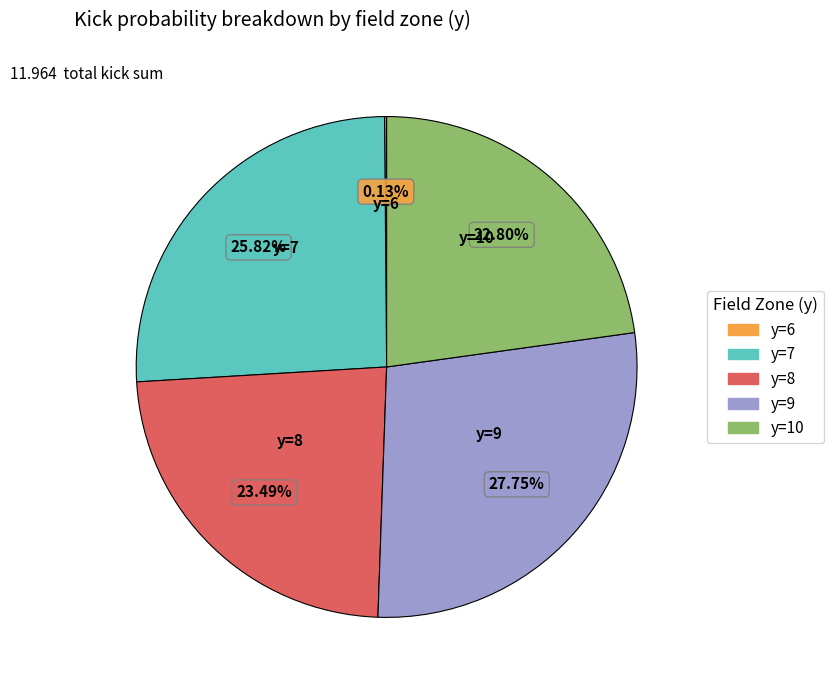

To the nearest percent, what is the difference between the largest and smallest slice percentages?

28%